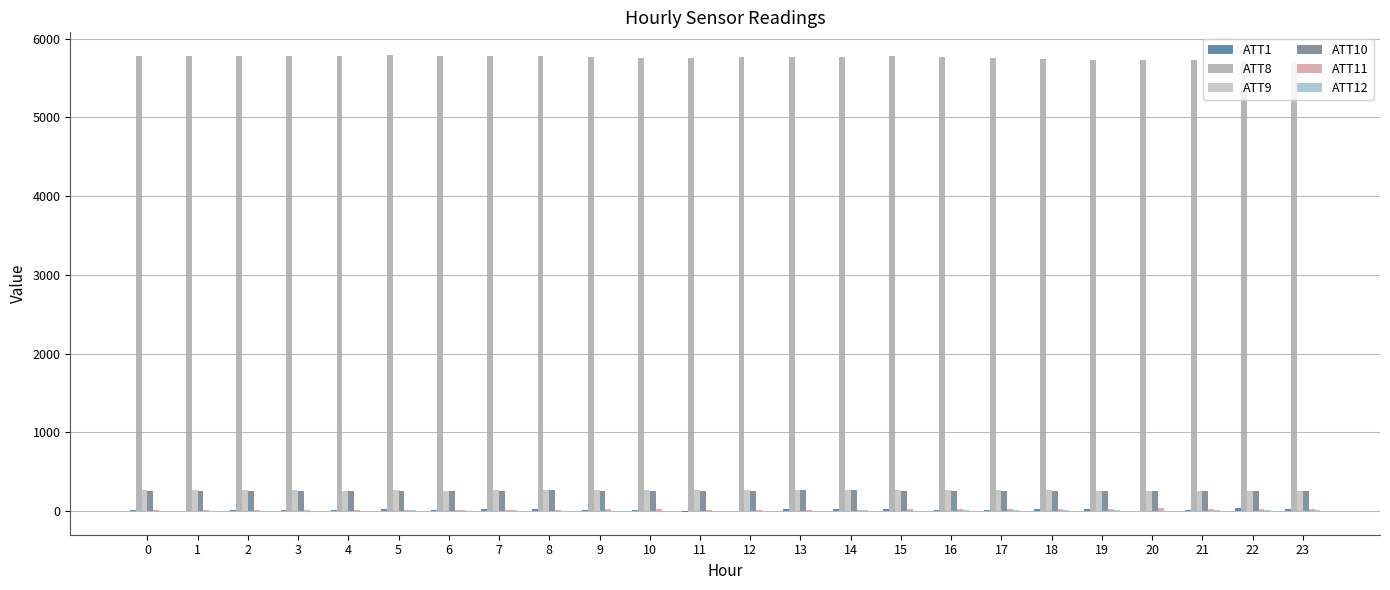

Rank the categories by ATT12 value from highest to lowest.

23, 22, 21, 17, 14, 18, 19, 7, 6, 16, 5, 0, 4, 15, 12, 13, 20, 3, 11, 2, 10, 8, 1, 9